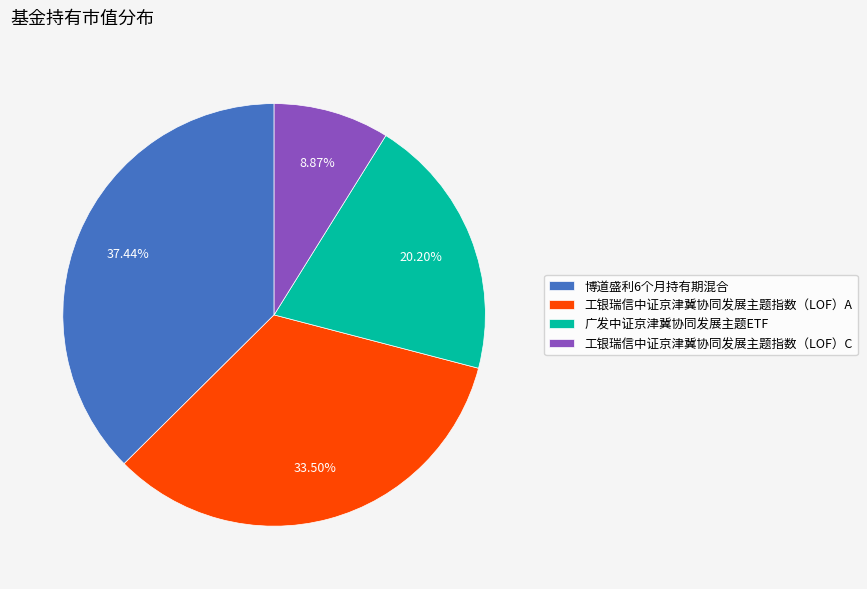

To the nearest percent, what portion does 博道盛利6个月持有期混合 represent?

37%